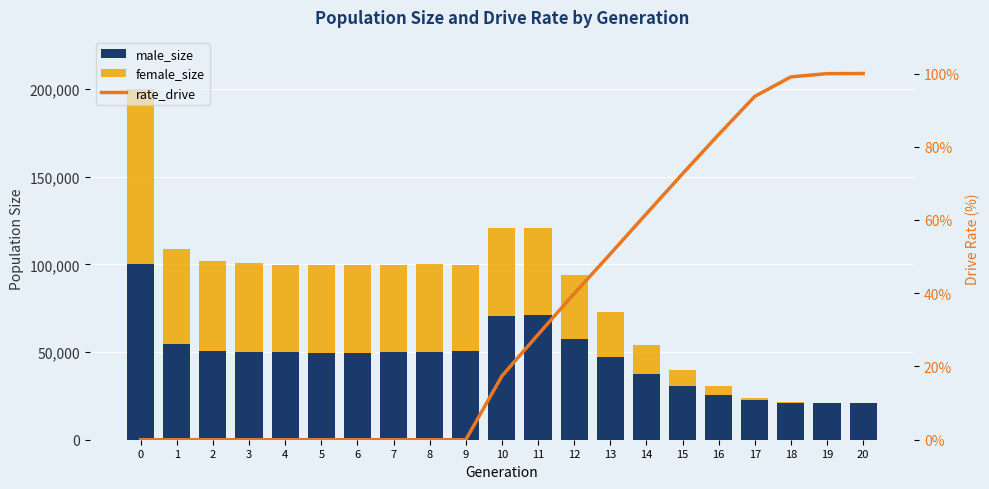

Which category has the highest value in the rate_drive series?

20